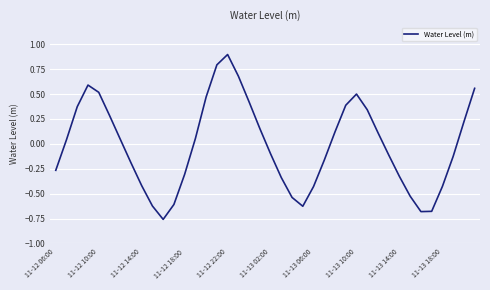

How many negative values are there?

20